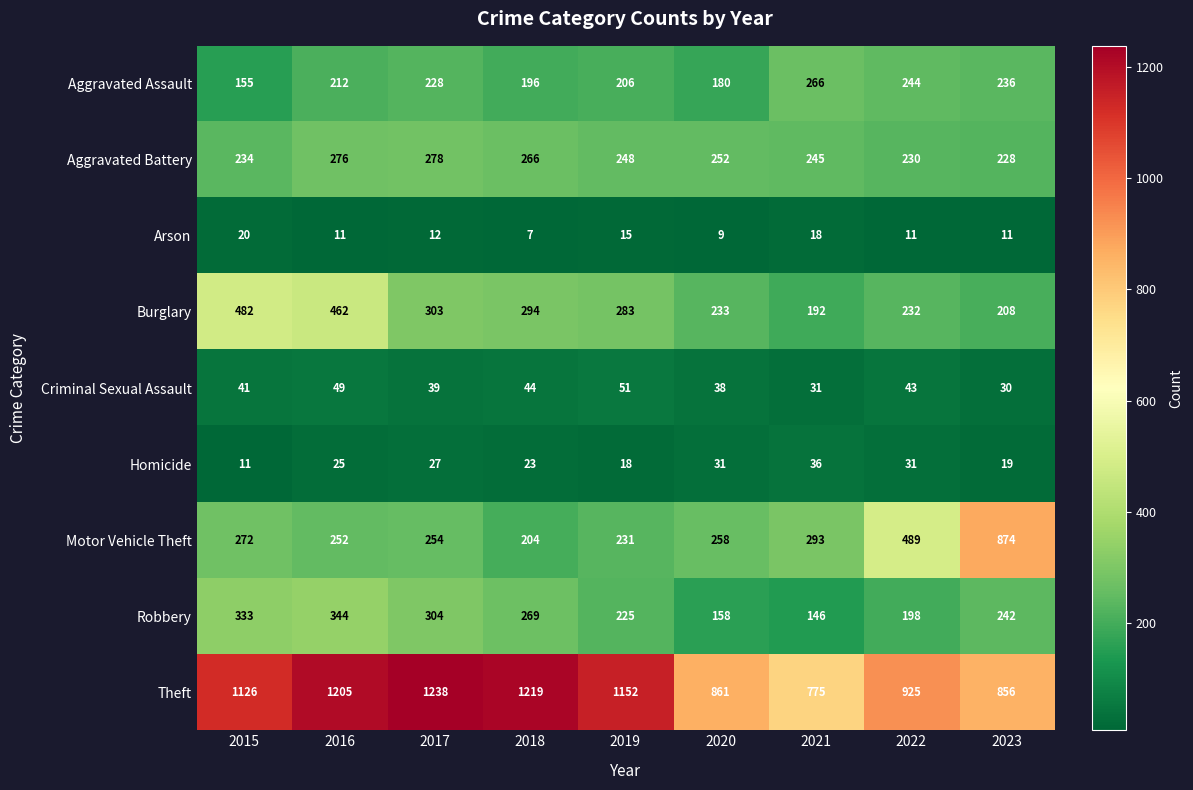

Which series has the widest spread of values?

Motor Vehicle Theft